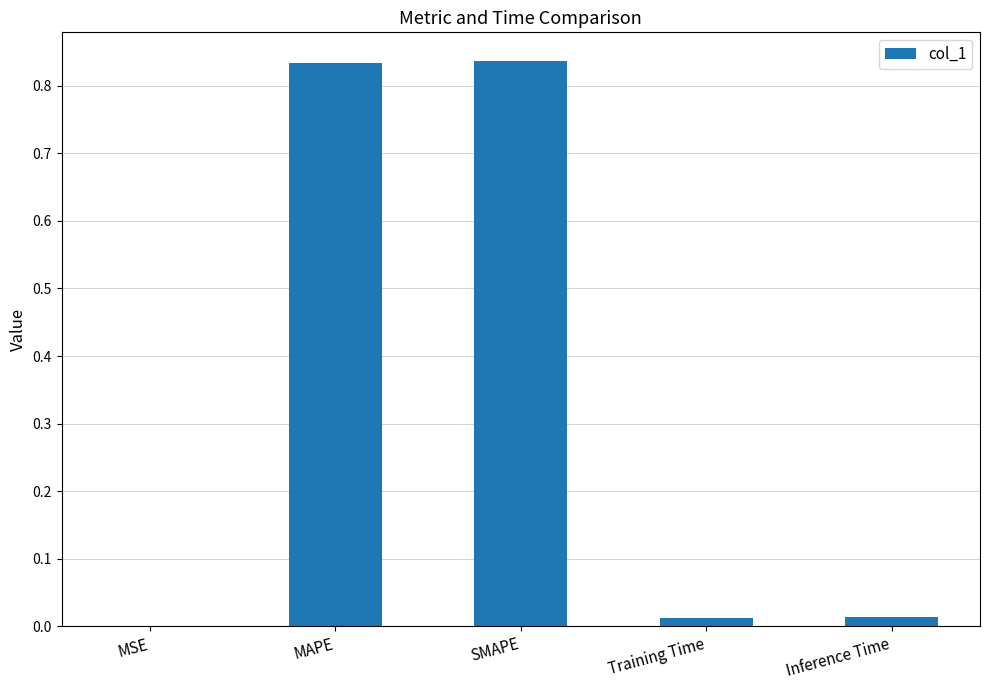

The value at Inference Time is 0.0. True or false?

True